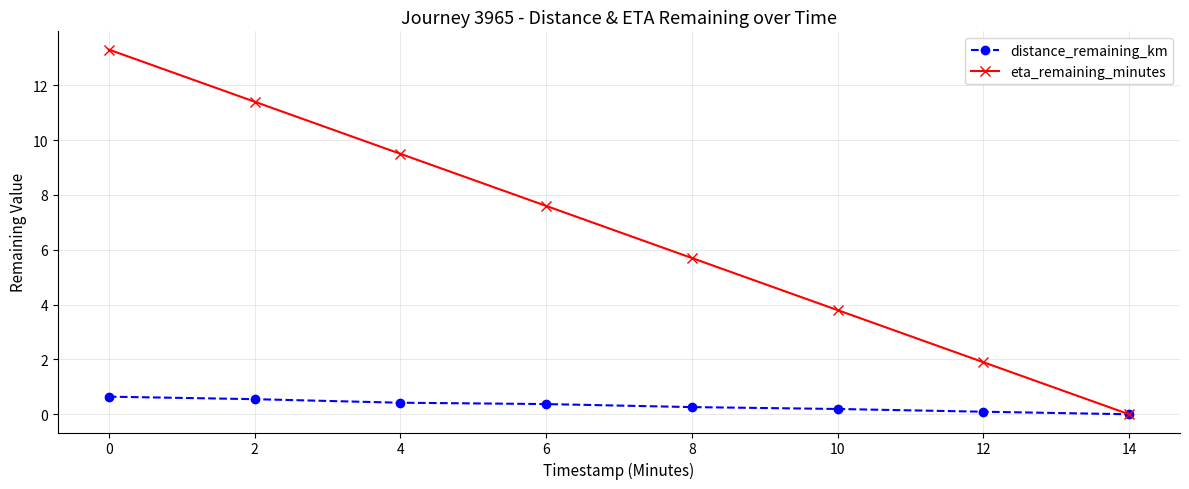

The value of eta_remaining_minutes at 6 is 5.0. True or false?

False